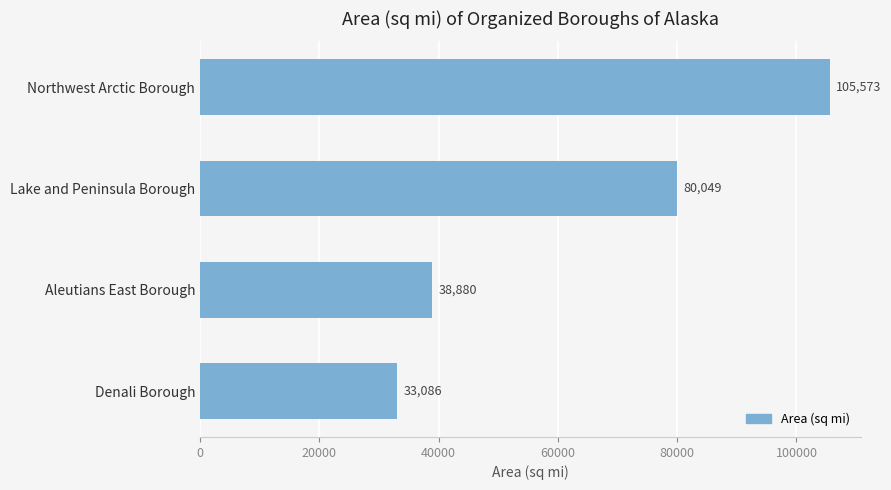

How many values are below 80049?

2